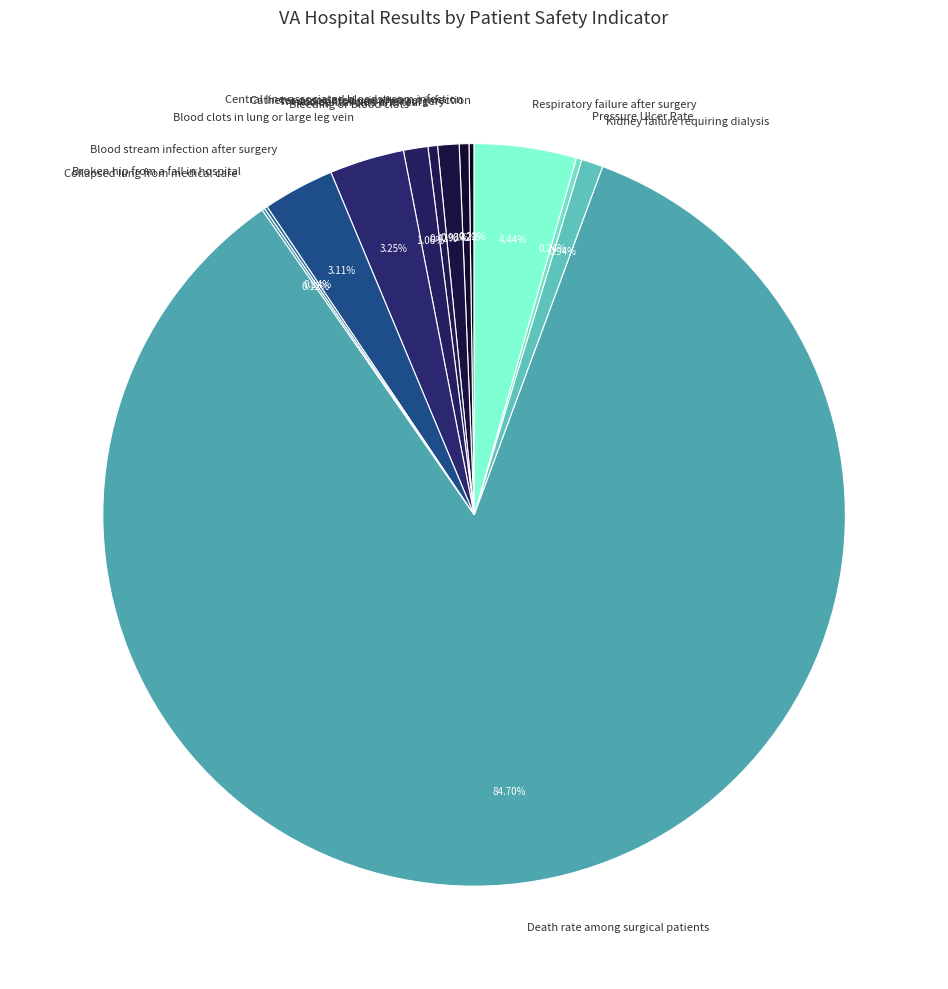

Approximately how many times larger is the value at Respiratory failure after surgery compared to Blood stream infection after surgery?

1.4